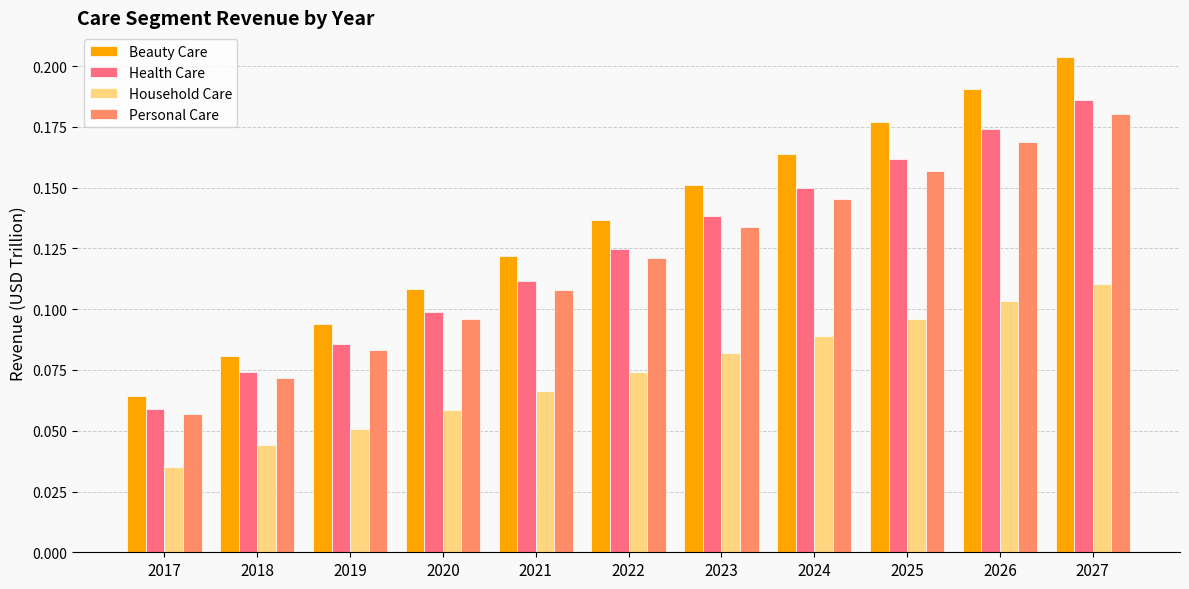

Which series has the largest total across all categories?

Beauty Care